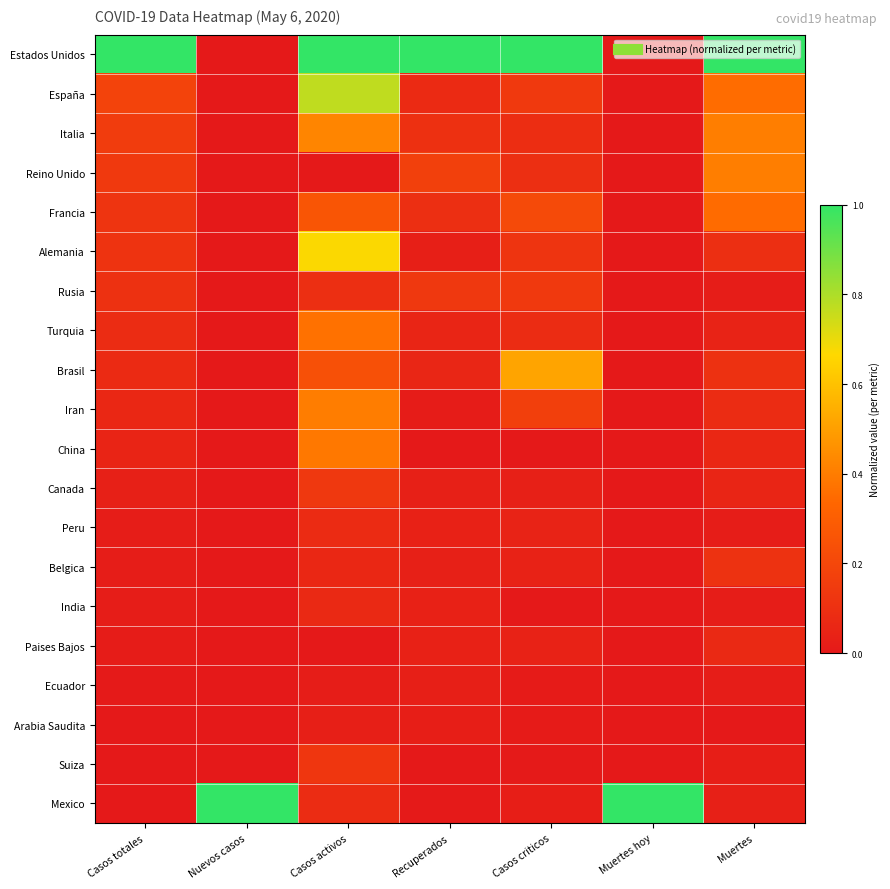

Between Casos activos and Casos totales, which is larger?

Casos activos